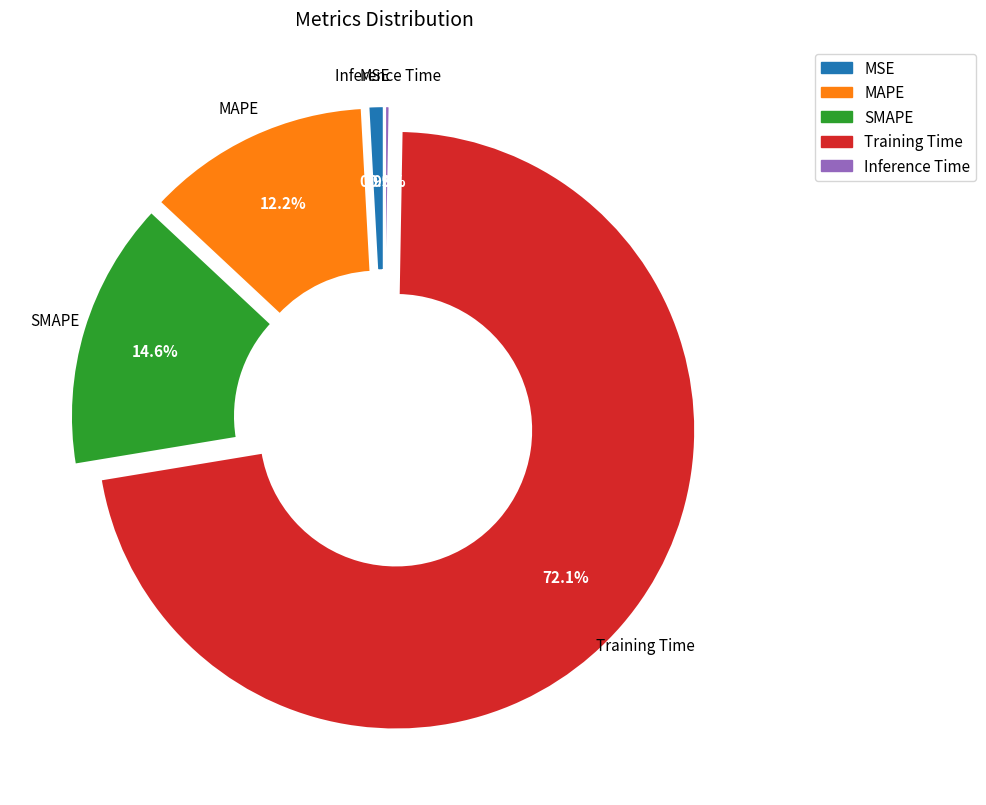

Rank the categories by value from lowest to highest.

Inference Time, MSE, MAPE, SMAPE, Training Time